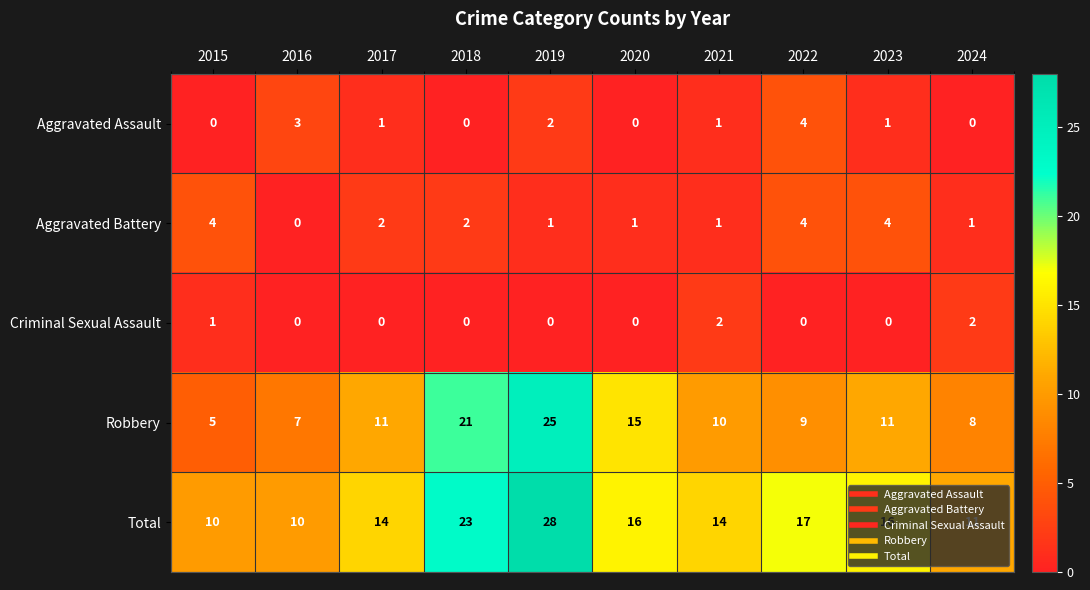

The Criminal Sexual Assault series shows 1 at 2015. True or false?

True